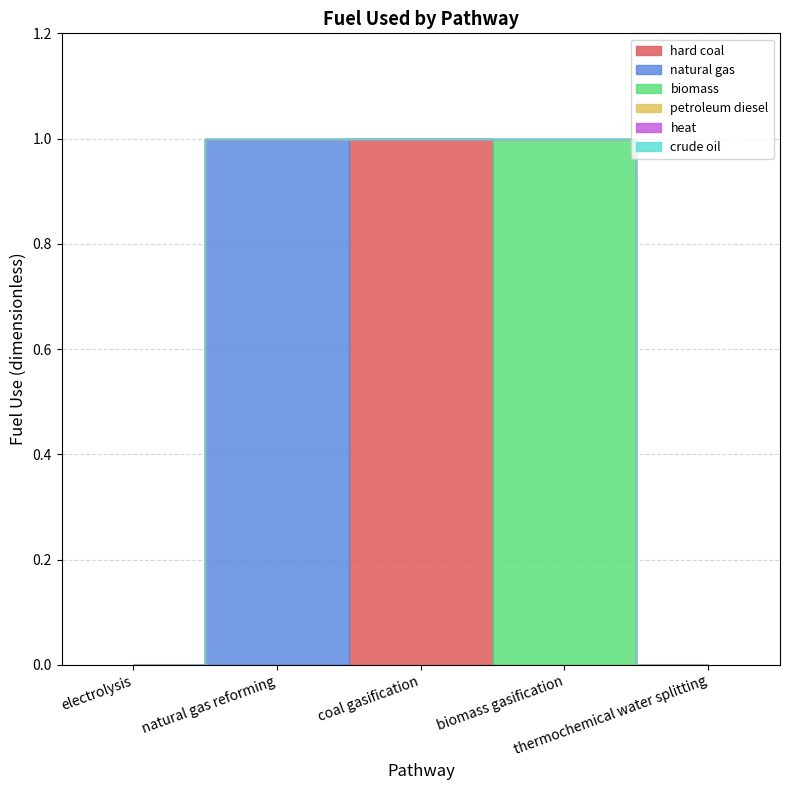

Reading right to left, extract all data points from this chart.

hard coal: thermochemical water splitting=0	biomass gasification=0	coal gasification=1	natural gas reforming=0	electrolysis=0
natural gas: thermochemical water splitting=0	biomass gasification=0	coal gasification=0	natural gas reforming=1	electrolysis=0
biomass: thermochemical water splitting=0	biomass gasification=1	coal gasification=0	natural gas reforming=0	electrolysis=0
petroleum diesel: thermochemical water splitting=0	biomass gasification=0	coal gasification=0	natural gas reforming=0	electrolysis=0
heat: thermochemical water splitting=0	biomass gasification=0	coal gasification=0	natural gas reforming=0	electrolysis=0
crude oil: thermochemical water splitting=0	biomass gasification=0	coal gasification=0	natural gas reforming=0	electrolysis=0